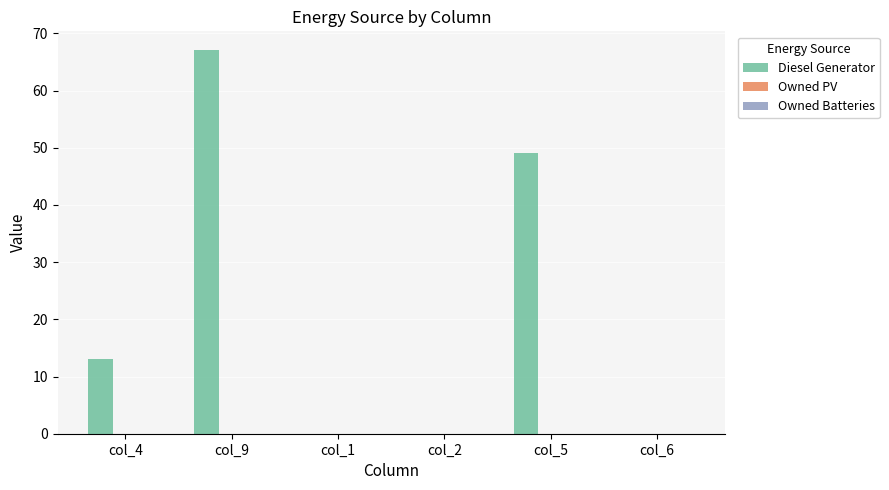

Between col_9 and col_5, which is larger?

col_9